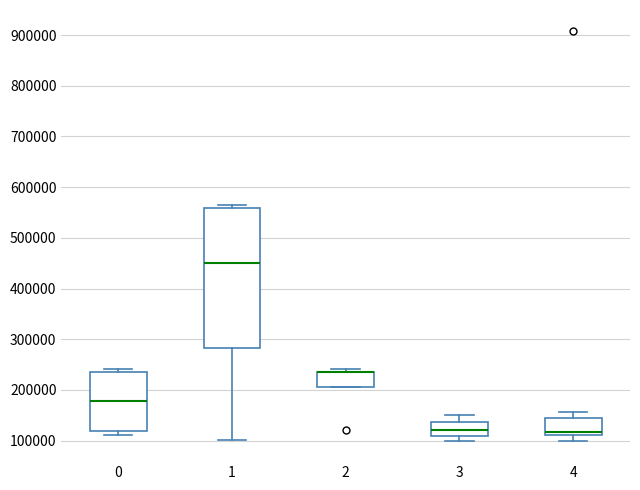

Reading left to right, transcribe this box plot: for each box, give where its median line is, the range the box spans, and where its two whiskers end, as read against the y-axis. The values are not printed on the chart, so give them approximately, as read against the axis.

0: median 180000, box 120000 to 240000, whiskers 110000 to 240000 (just above the box's upper edge)
1: median 450000, box 280000 to 560000, whiskers 100000 to 570000
2: median 230000 (drawn on the box's upper edge), box 210000 to 240000, whiskers 210000 to 240000 (just above the box's upper edge)
3: median 120000, box 110000 to 140000, whiskers 100000 to 150000
4: median 120000, box 110000 to 140000, whiskers 100000 to 160000